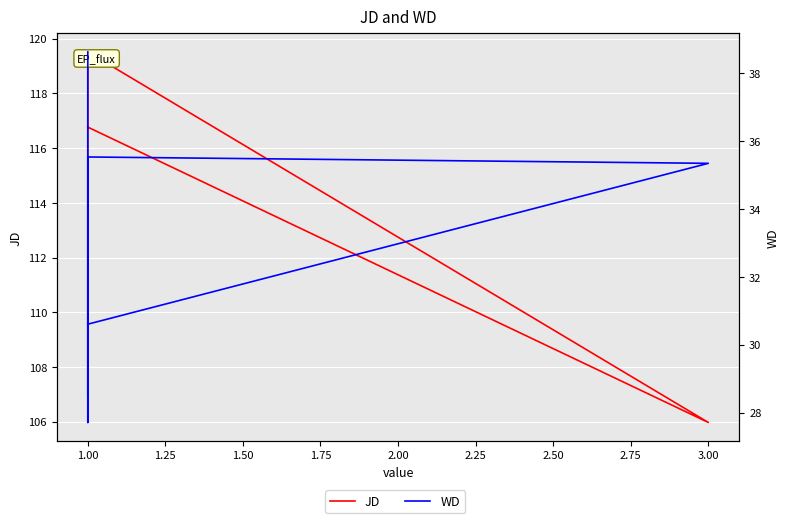

What is the difference between the maximum and minimum values in the JD series?

13.5